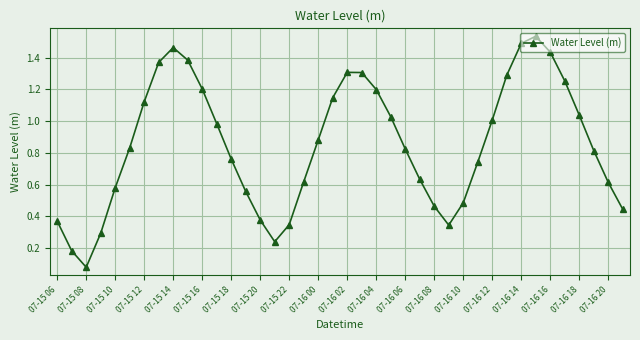

How many series are shown in this chart?

1